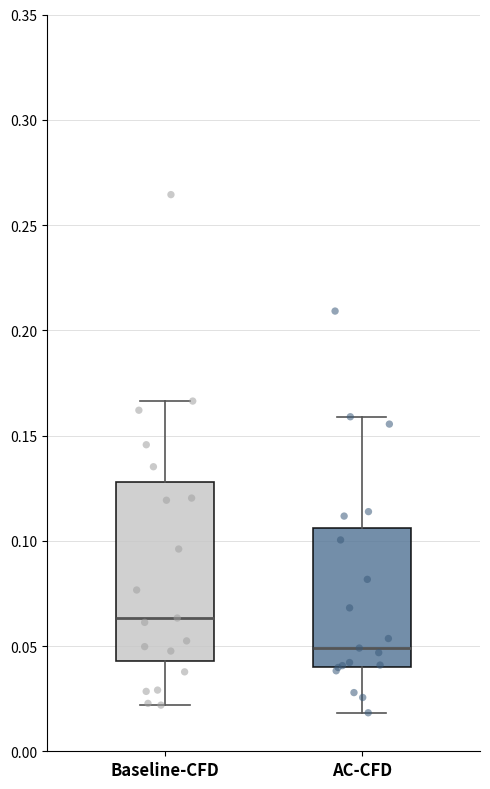

Which box has the highest median line?

Baseline-CFD